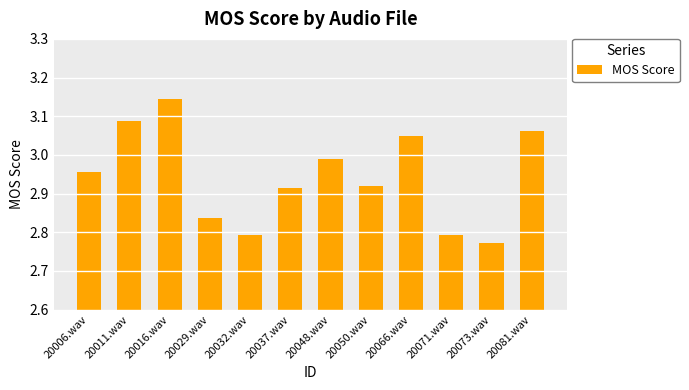

What is the difference between the values at 20050.wav and 20066.wav?

0.1